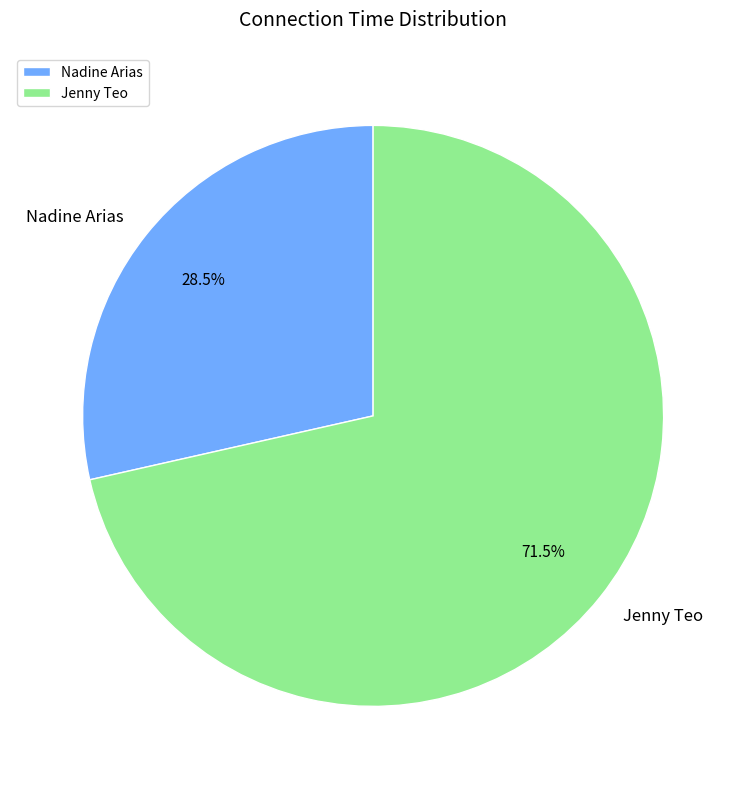

To the nearest percent, what is the combined percentage of Jenny Teo and Nadine Arias?

100%